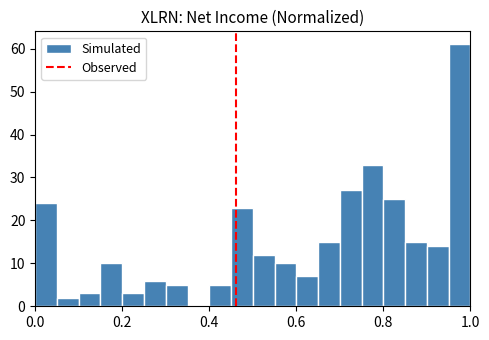

Read against the x-axis, roughly where is the centre of the tallest bar?

0.98